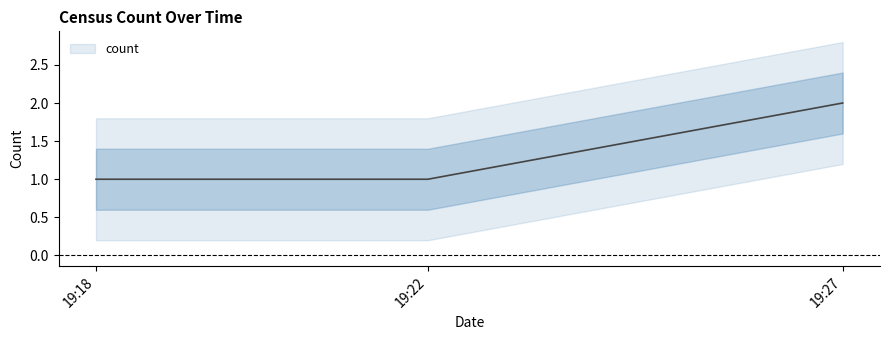

What is the greatest value displayed?

2